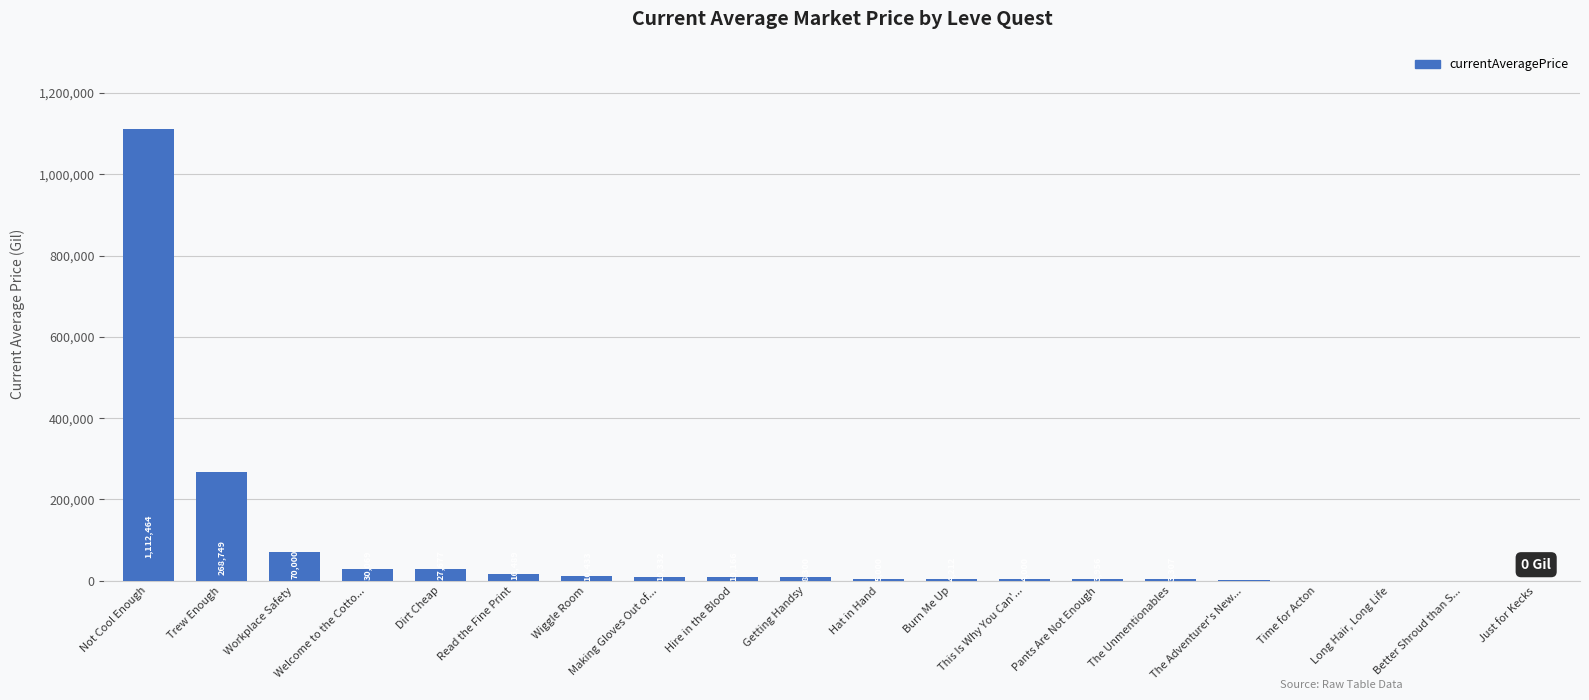

Which has a higher value, Wiggle Room or Getting Handsy?

Wiggle Room